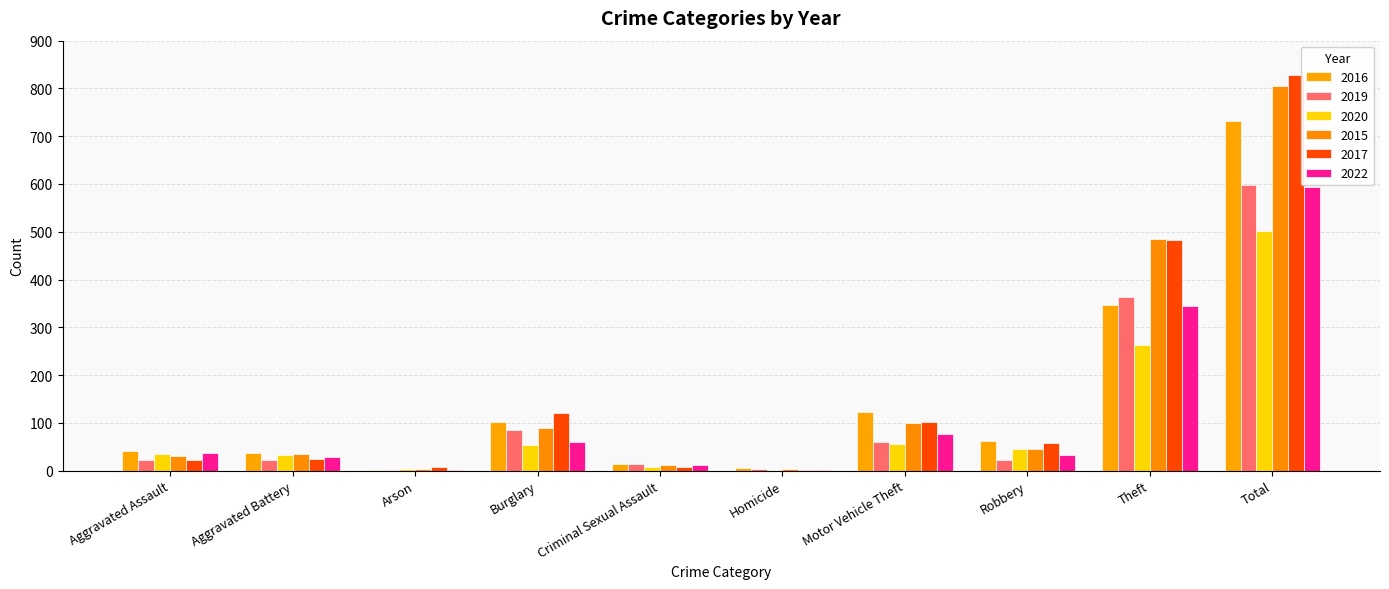

Which series changed the most between Aggravated Assault and Homicide?

2016